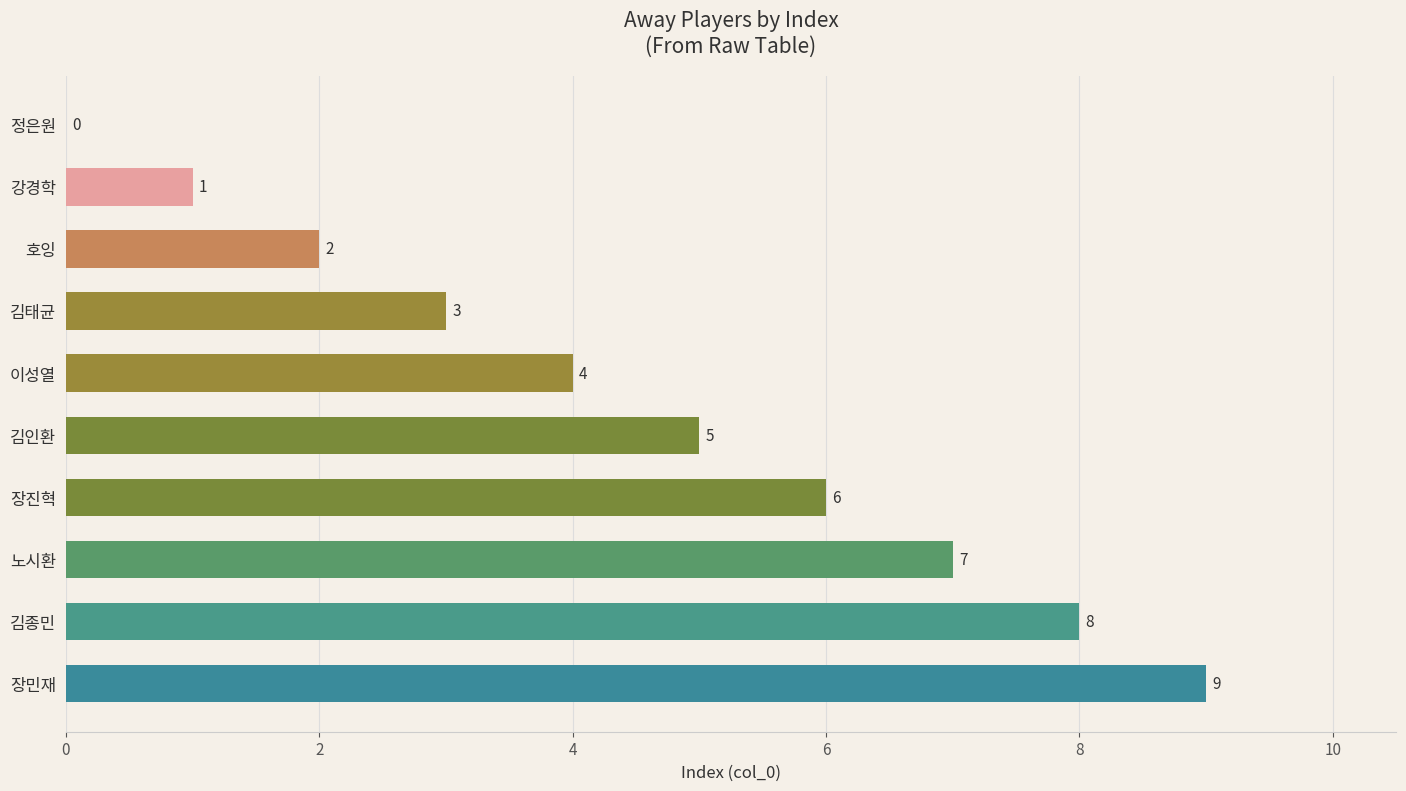

How many positive values are there?

9